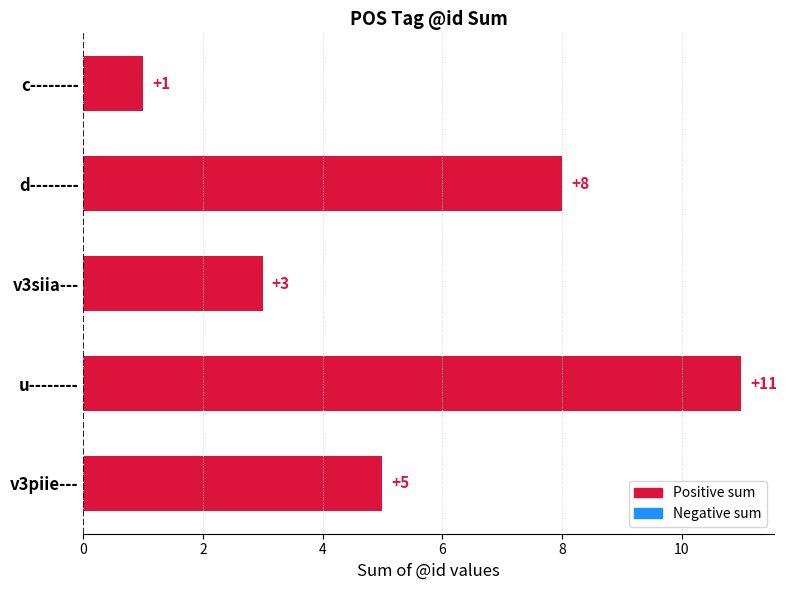

What is the sum of all values?

28